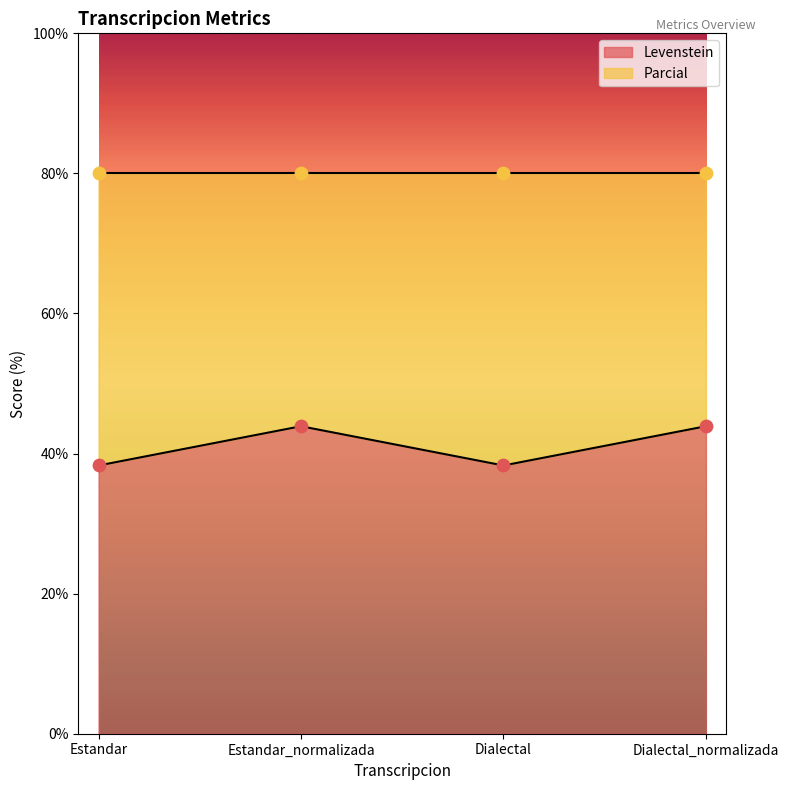

What is the ratio of the value at Dialectal to the value at Estandar?

1.0